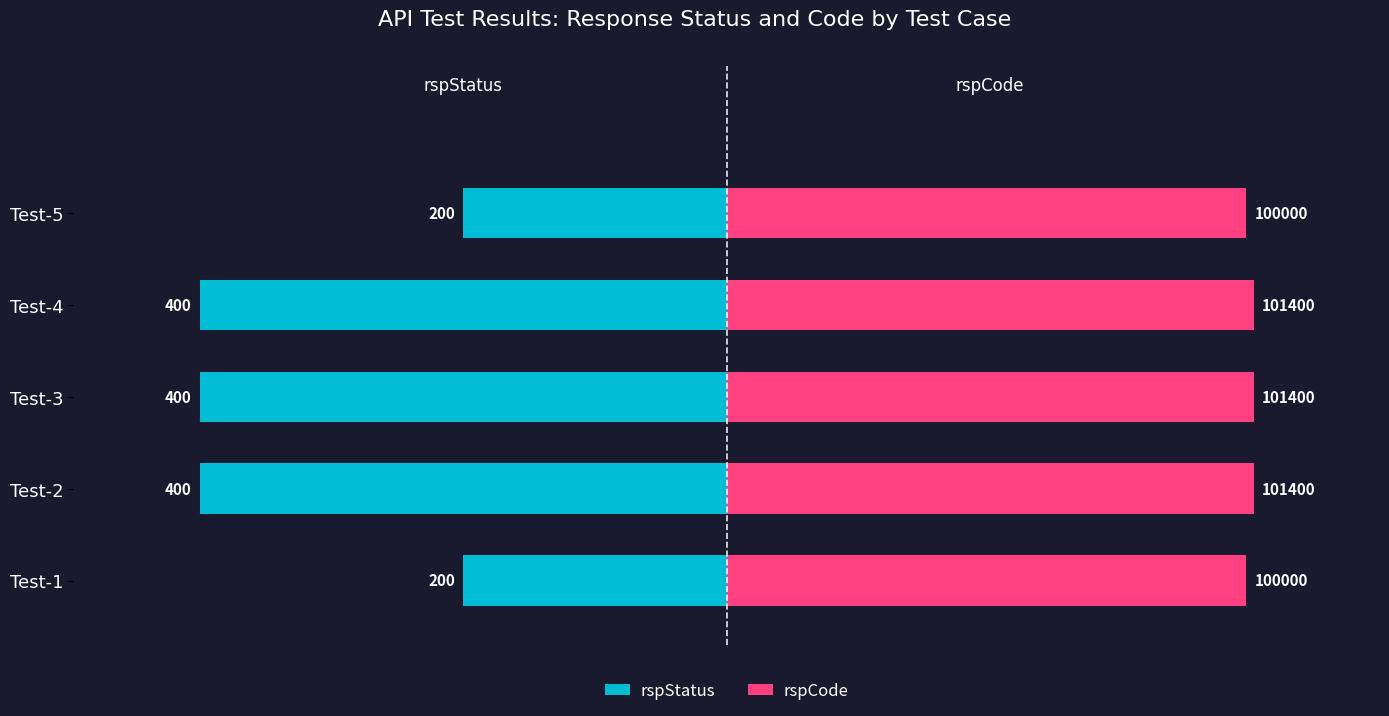

Is the value of rspStatus at Test-2 greater than the value of rspCode at Test-5?

No